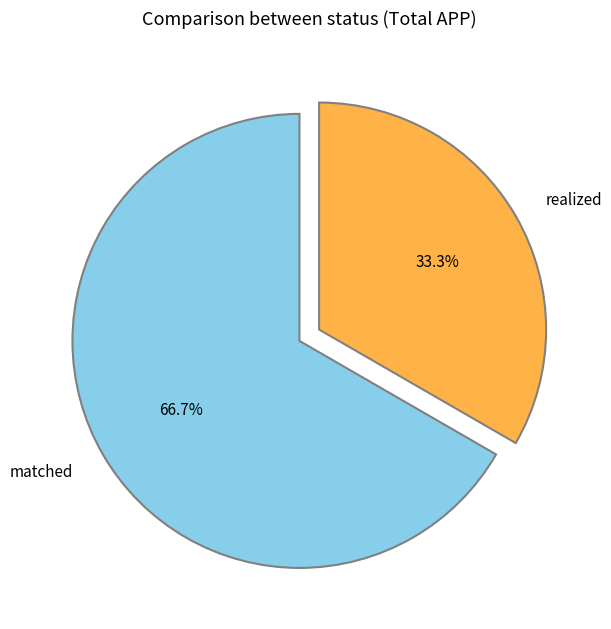

How many slices are in this pie chart?

2